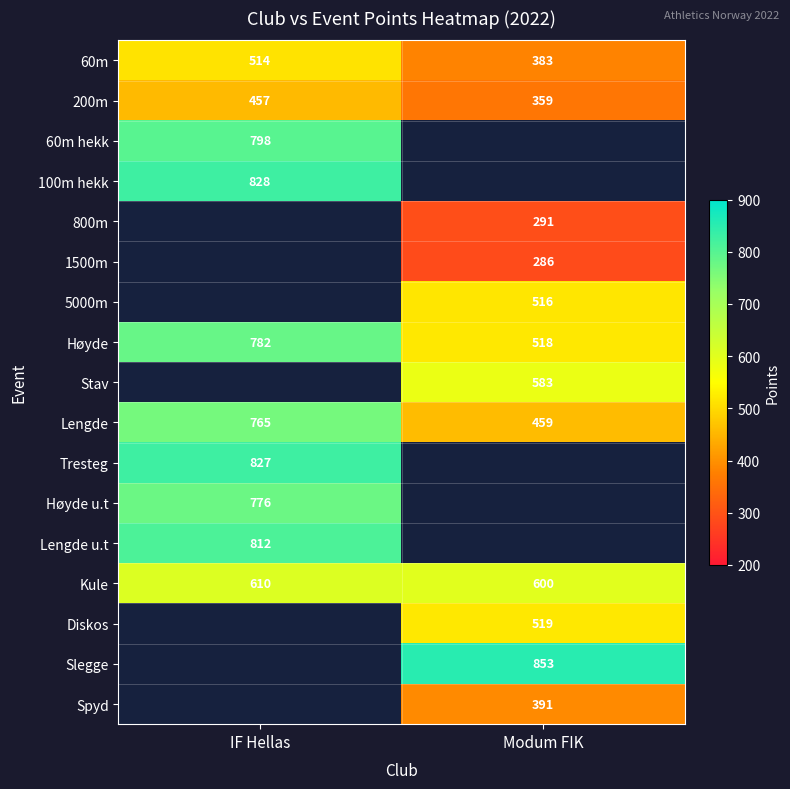

Rank the categories by 200m value from highest to lowest.

IF Hellas, Modum FIK